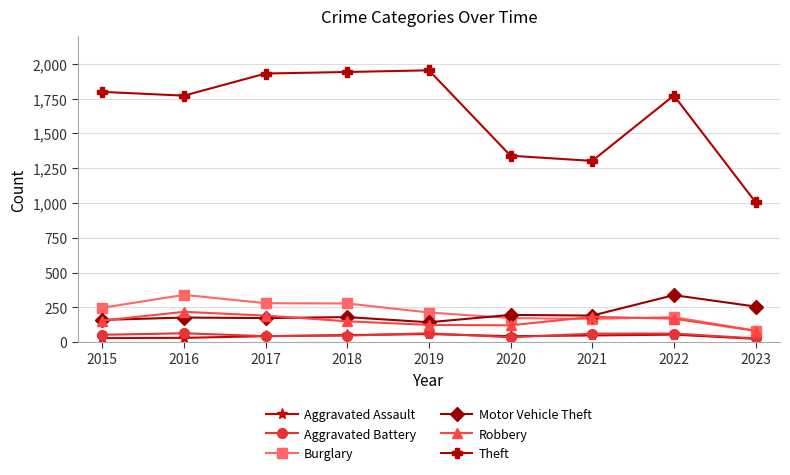

What is the total value across all series at 2022?

2576